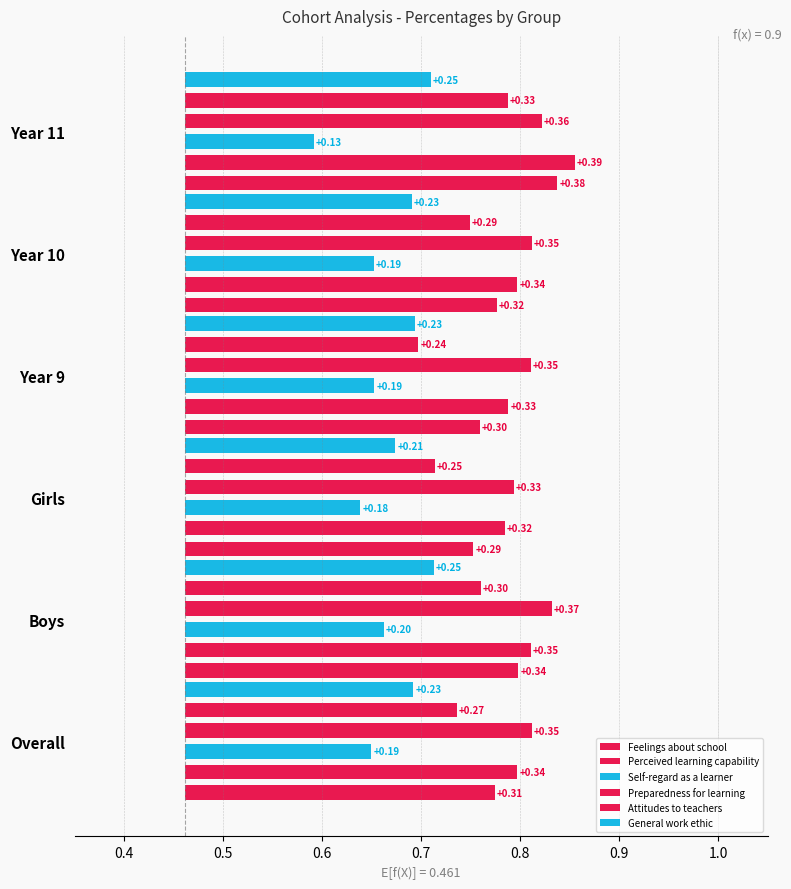

What is the smallest value displayed?

0.1